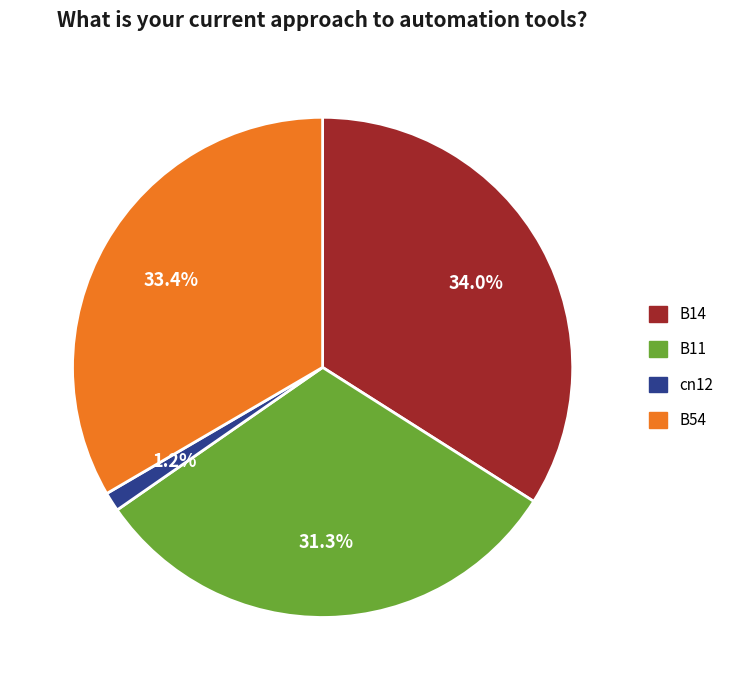

Count the number of slices in the pie.

4